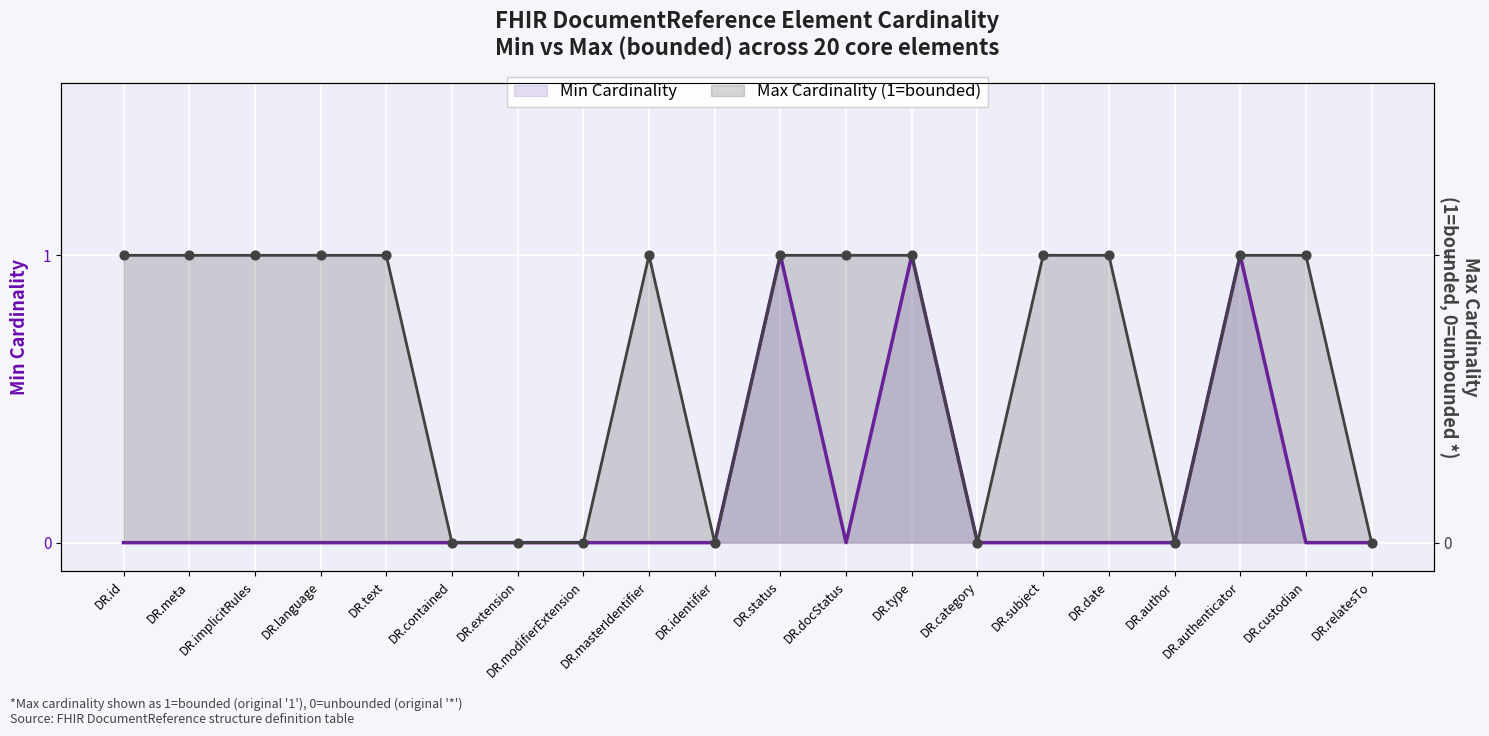

At how many categories does at least one series exceed 0?

13